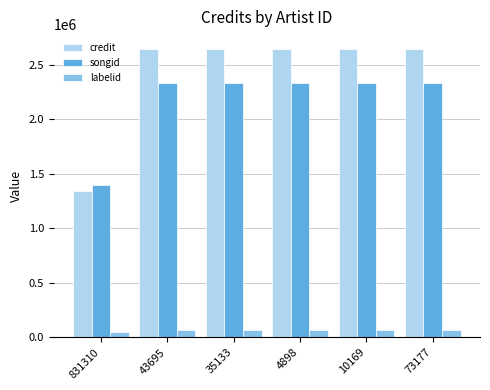

At how many categories does at least one series exceed 934165?

6